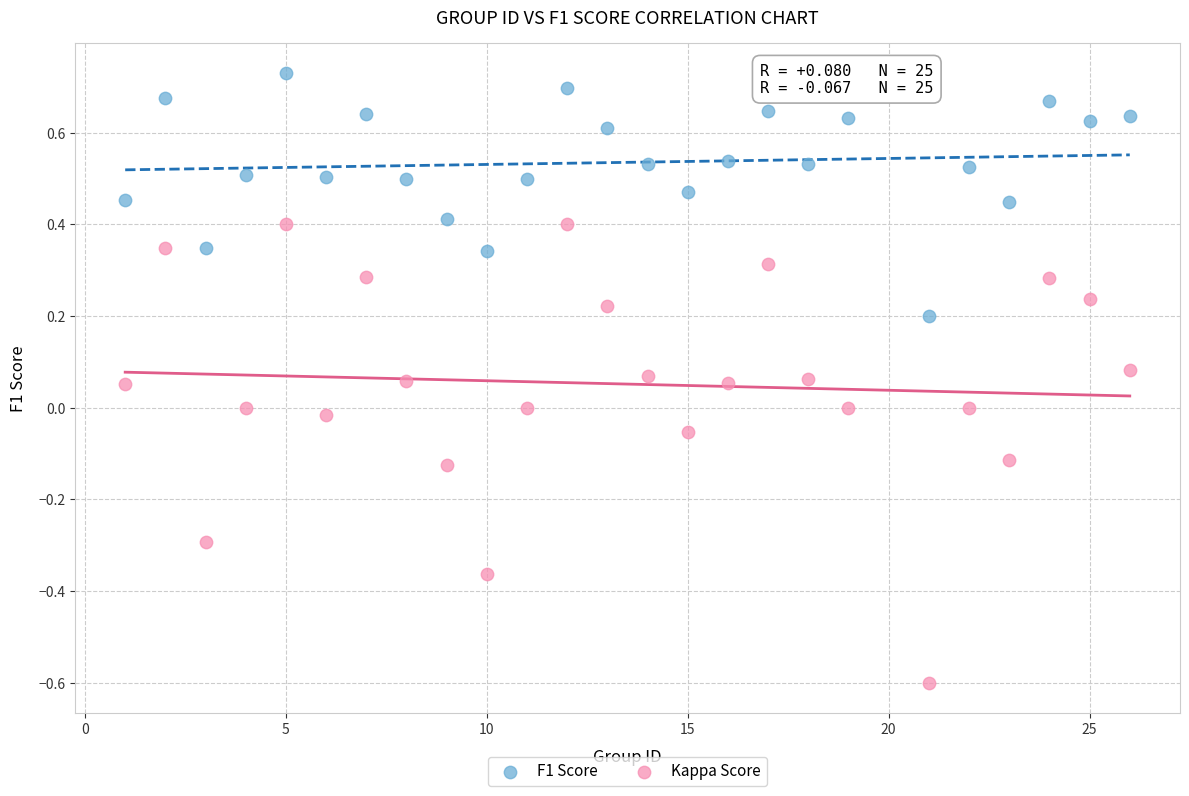

Across all data points, what is the range of X values (max minus min)?

25.0